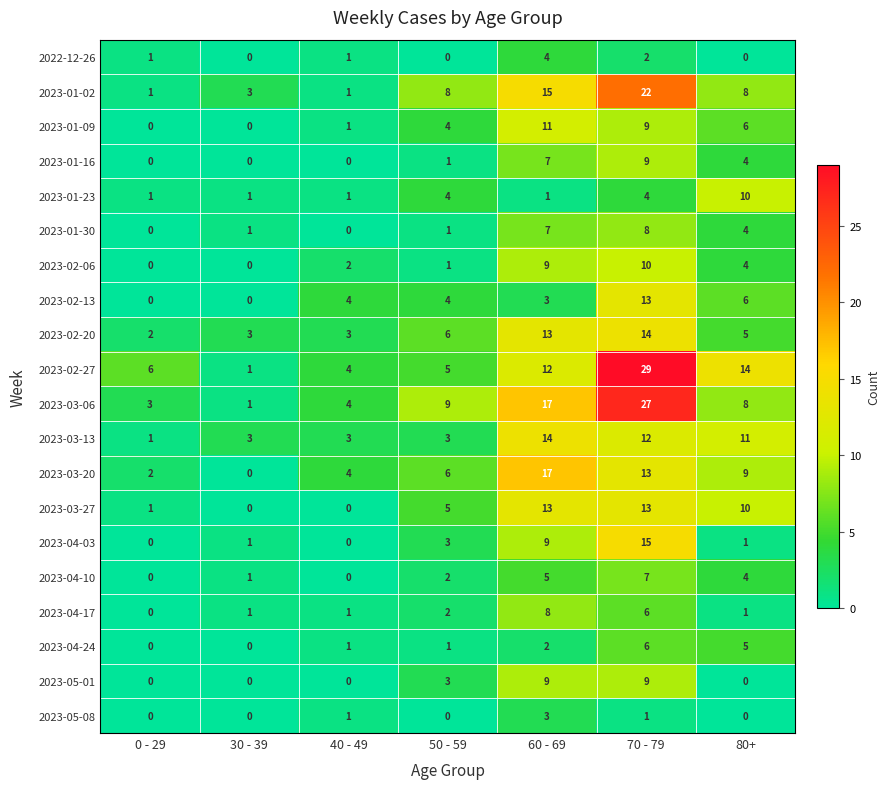

What is the difference between the maximum and second lowest values in the 2023-02-27 series?

25